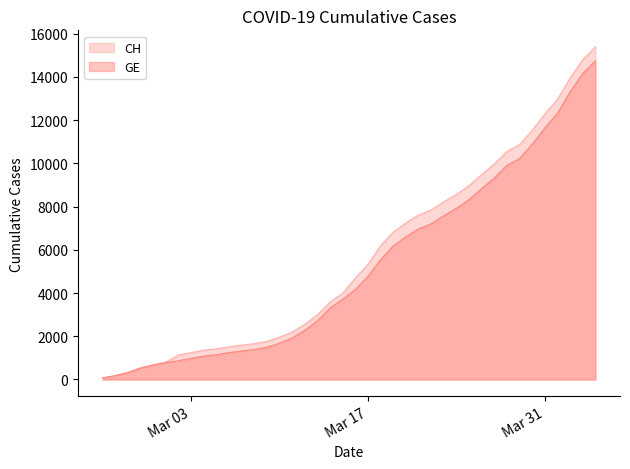

Which series has the largest total across all categories?

CH